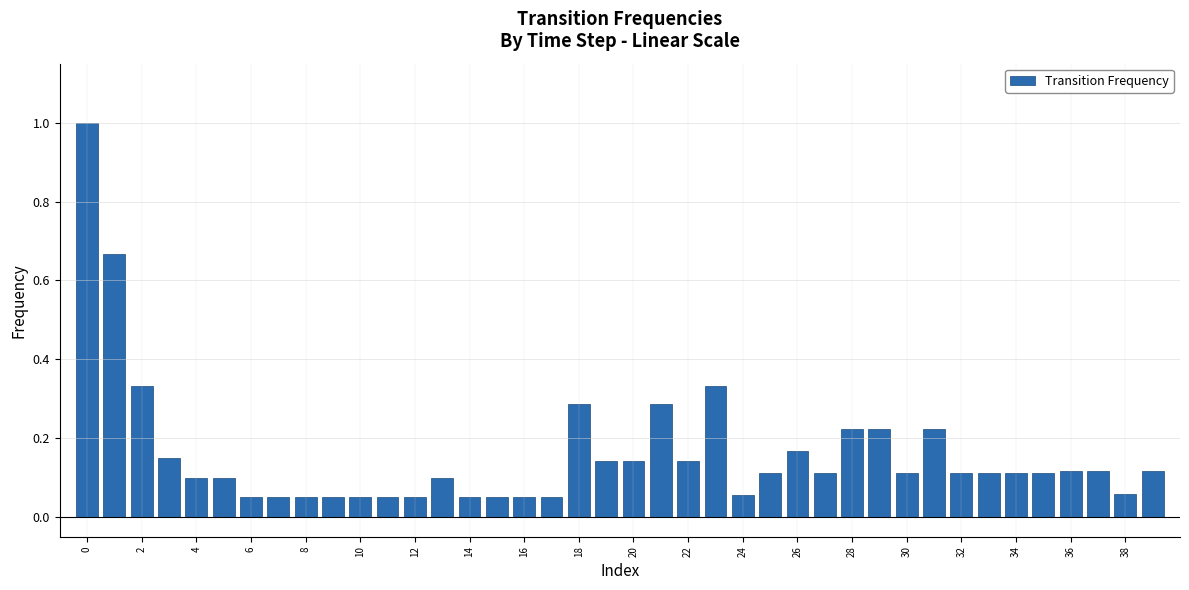

What is the sum of all values?

6.4